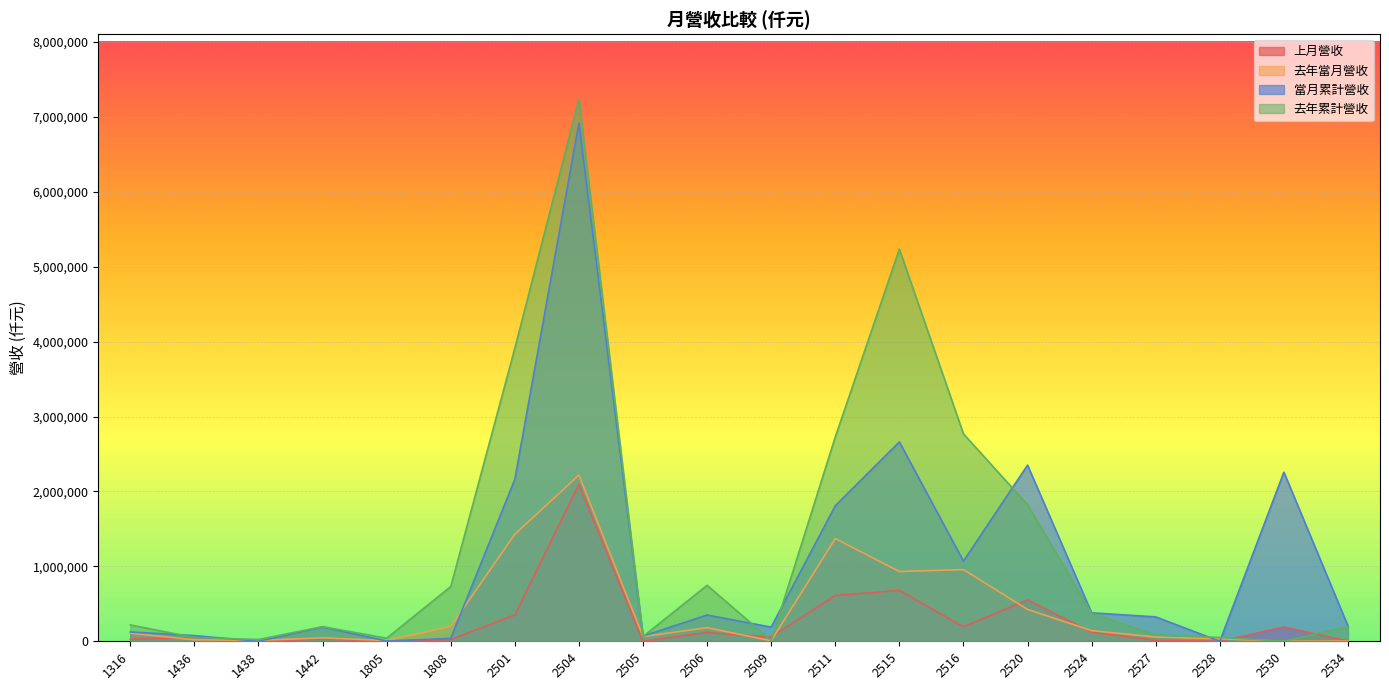

Reading right to left, list all the values displayed in this chart.

上月營收: 2534=2918	2530=190241	2528=22	2527=11179	2524=121589	2520=552519	2516=192400	2515=679358	2511=610463	2509=56869	2506=117264	2505=789	2504=2092824	2501=351767	1808=21505	1805=266	1442=31719	1438=1	1436=49647	1316=30066
去年當月營收: 2534=3100	2530=689	2528=33205	2527=56829	2524=142446	2520=425480	2516=956778	2515=931188	2511=1370436	2509=7057	2506=181041	2505=63002	2504=2217948	2501=1428819	1808=198337	1805=9270	1442=46045	1438=11699	1436=20363	1316=107397
當月累計營收: 2534=204181	2530=2256630	2528=66	2527=325242	2524=380265	2520=2350598	2516=1069420	2515=2660811	2511=1808178	2509=189109	2506=350358	2505=69868	2504=6916617	2501=2161069	1808=39010	1805=3175	1442=191136	1438=49	1436=75959	1316=124586
去年累計營收: 2534=195016	2530=1994	2528=50387	2527=84245	2524=374390	2520=1822278	2516=2768701	2515=5233852	2511=2726461	2509=11414	2506=747057	2505=63889	2504=7234788	2501=3910819	1808=730299	1805=40858	1442=195506	1438=23390	1436=49439	1316=218222